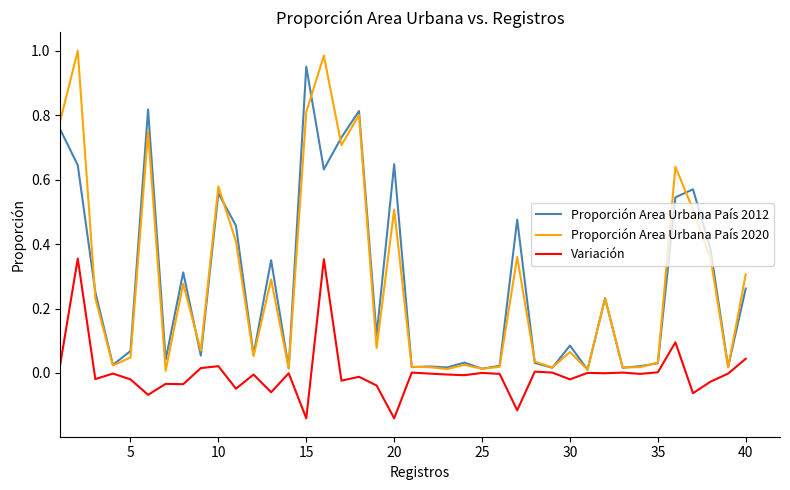

How many lines are shown in the chart?

3